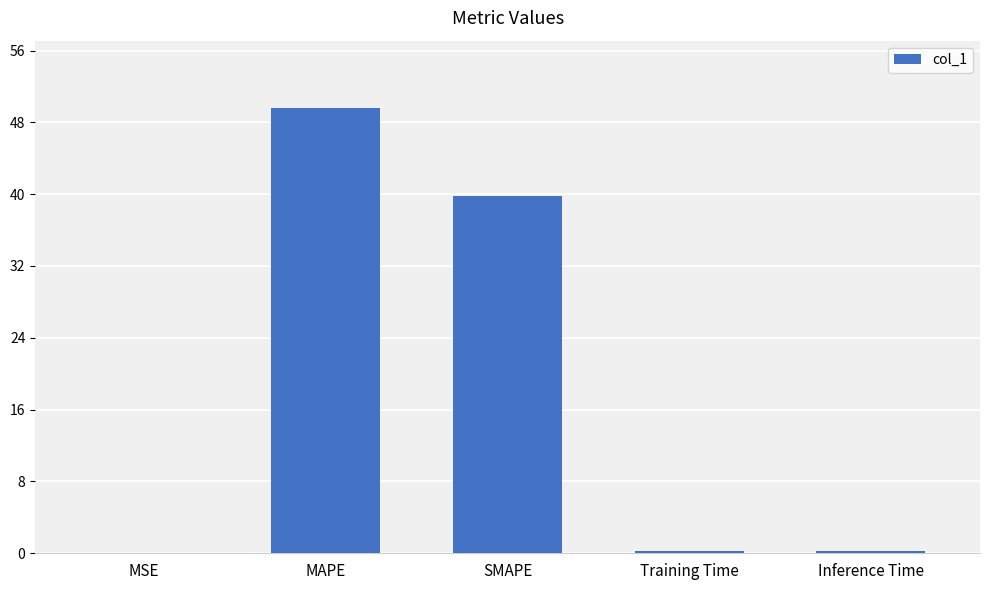

The value at SMAPE is 39.8. True or false?

True